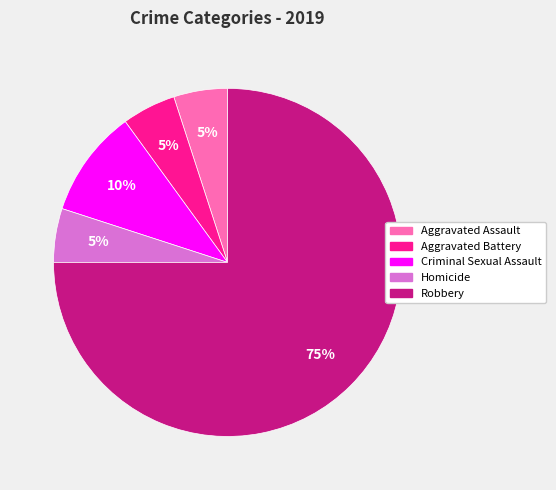

Is there any slice that represents more than half of the pie?

Yes